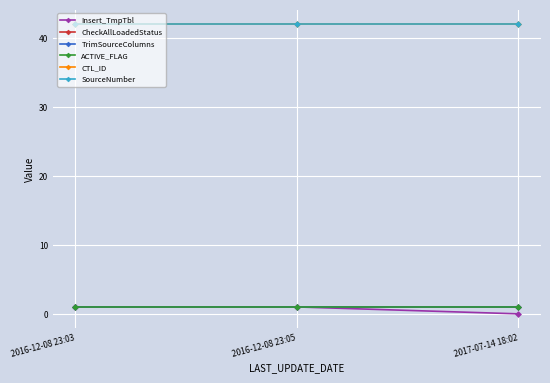

Rank the series at 2016-12-08 23:03 from highest to lowest value.

CTL_ID, SourceNumber, Insert_TmpTbl, CheckAllLoadedStatus, TrimSourceColumns, ACTIVE_FLAG